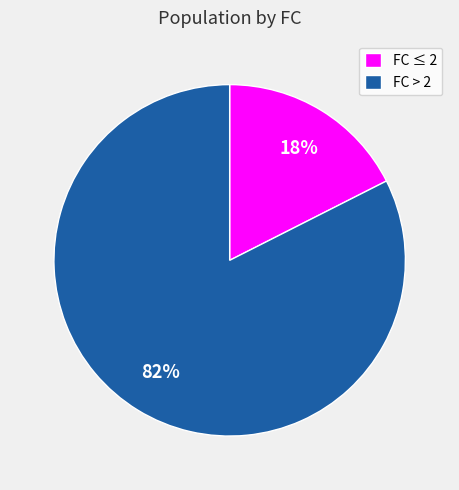

To the nearest percent, what is the average slice percentage?

50%